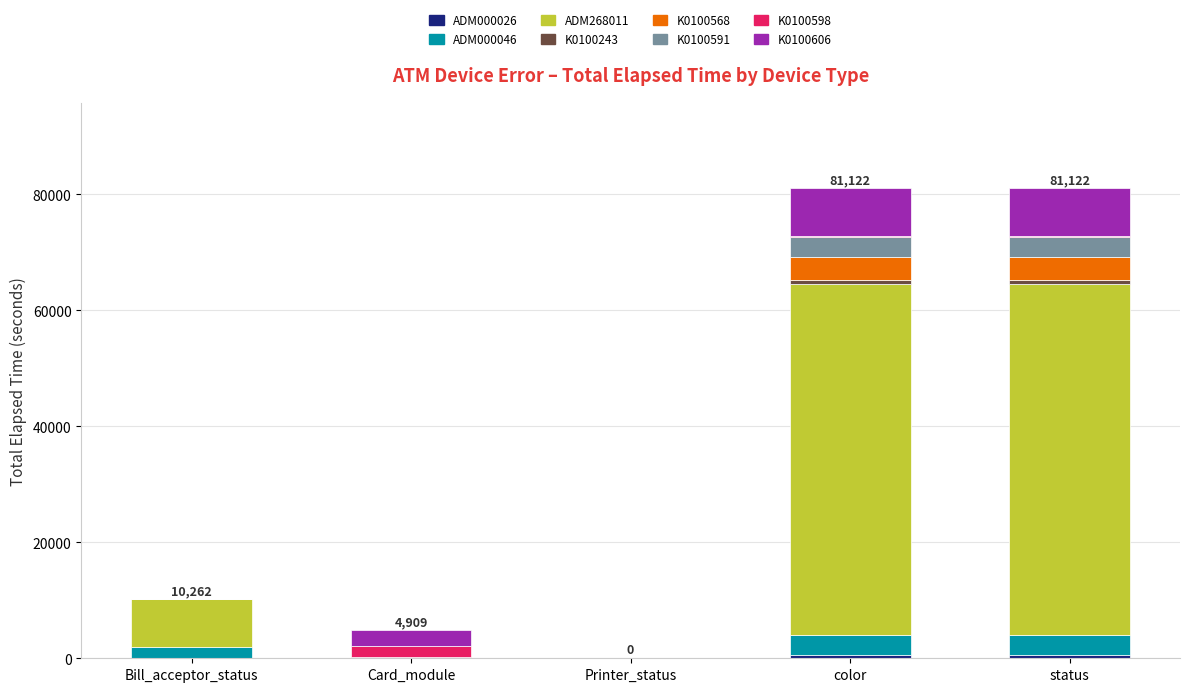

Are the bars horizontal?

No